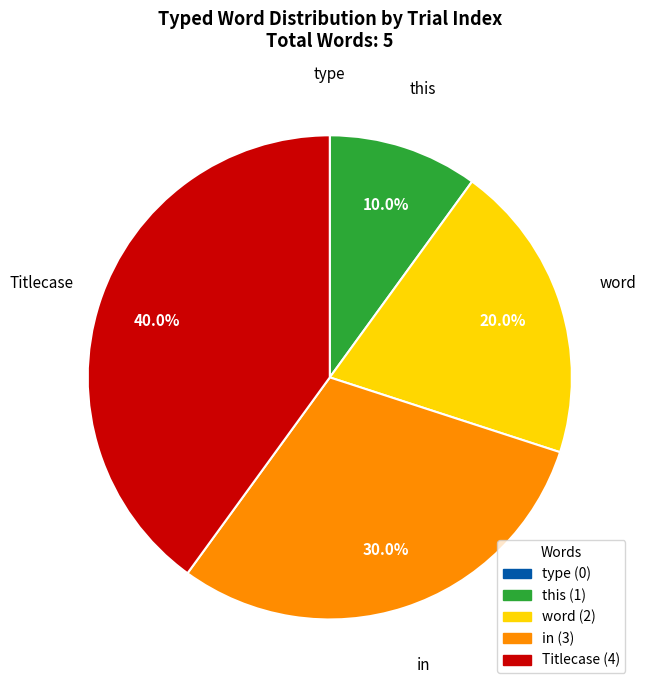

What portion of the pie excludes in?

70.0%